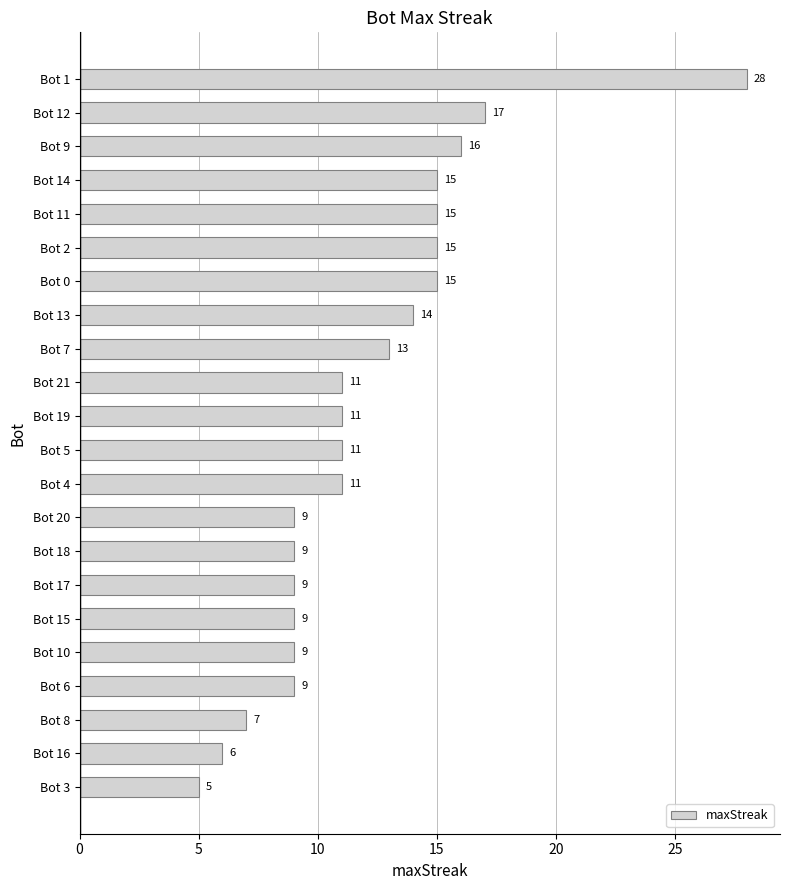

How many data points are less than 11?

9